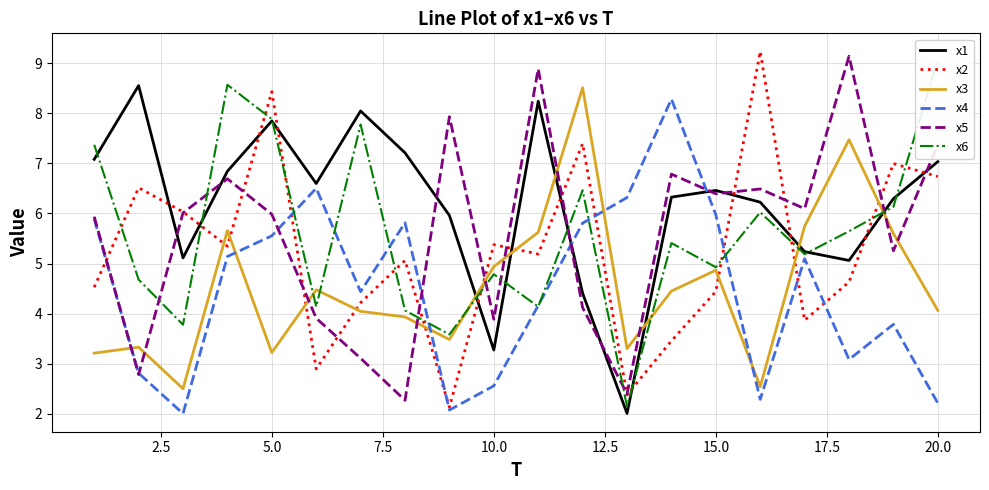

How many lines are shown in the chart?

6